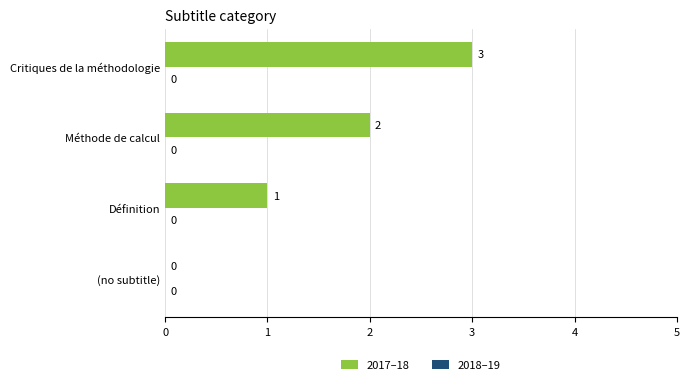

Between Méthode de calcul and Définition, which is larger?

Méthode de calcul